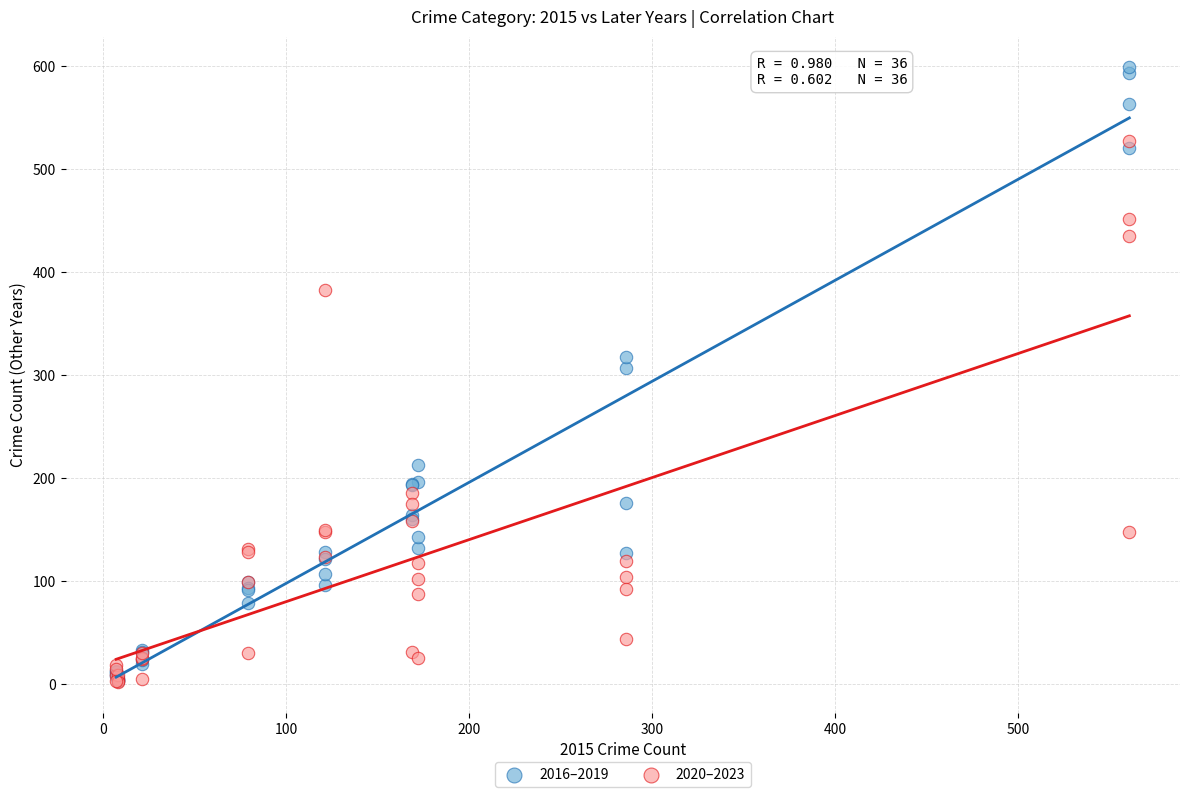

Which series reaches the maximum Y coordinate?

2016–2019